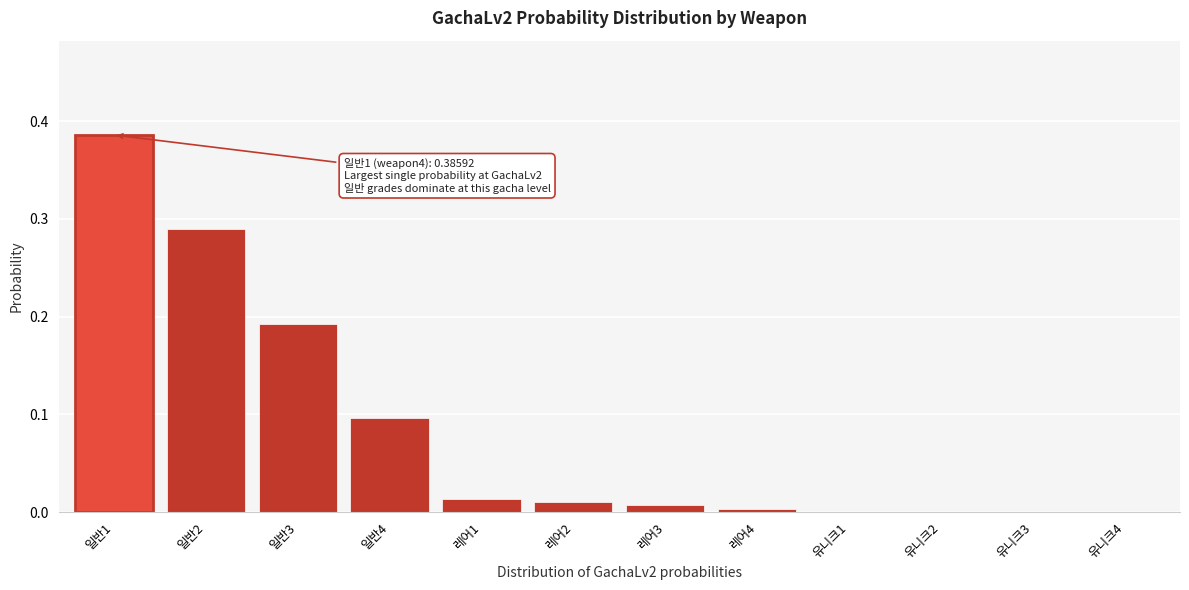

The value at 유니크4 is 0.0. True or false?

True